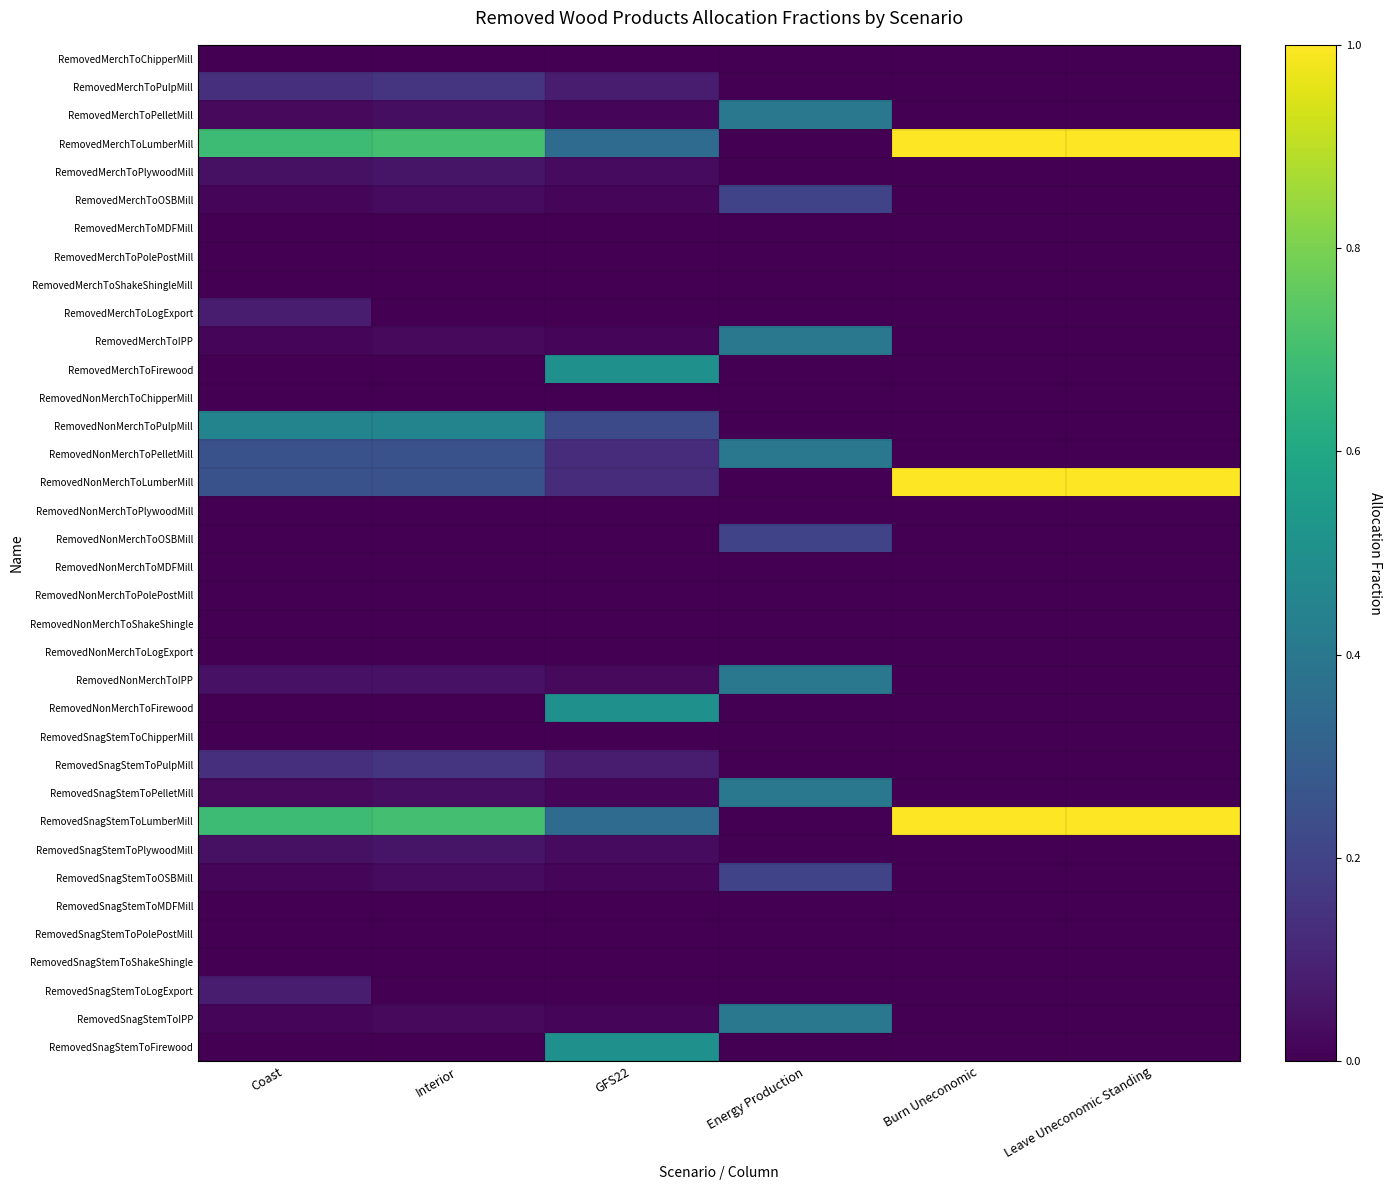

Reading right to left, what are all the values shown in this chart?

RemovedMerchToChipperMill: Leave Uneconomic Standing=0.0	Burn Uneconomic=0.0	Energy Production=0.0	GFS22=0.0	Interior=0.0	Coast=0.0
RemovedMerchToPulpMill: Leave Uneconomic Standing=0.0	Burn Uneconomic=0.0	Energy Production=0.0	GFS22=0.1	Interior=0.2	Coast=0.1
RemovedMerchToPelletMill: Leave Uneconomic Standing=0.0	Burn Uneconomic=0.0	Energy Production=0.4	GFS22=0.0	Interior=0.0	Coast=0.0
RemovedMerchToLumberMill: Leave Uneconomic Standing=1.0	Burn Uneconomic=1.0	Energy Production=0.0	GFS22=0.3	Interior=0.7	Coast=0.7
RemovedMerchToPlywoodMill: Leave Uneconomic Standing=0.0	Burn Uneconomic=0.0	Energy Production=0.0	GFS22=0.0	Interior=0.1	Coast=0.0
RemovedMerchToOSBMill: Leave Uneconomic Standing=0.0	Burn Uneconomic=0.0	Energy Production=0.2	GFS22=0.0	Interior=0.0	Coast=0.0
RemovedMerchToMDFMill: Leave Uneconomic Standing=0.0	Burn Uneconomic=0.0	Energy Production=0.0	GFS22=0.0	Interior=0.0	Coast=0.0
RemovedMerchToPolePostMill: Leave Uneconomic Standing=0.0	Burn Uneconomic=0.0	Energy Production=0.0	GFS22=0.0	Interior=0.0	Coast=0.0
RemovedMerchToShakeShingleMill: Leave Uneconomic Standing=0.0	Burn Uneconomic=0.0	Energy Production=0.0	GFS22=0.0	Interior=0.0	Coast=0.0
RemovedMerchToLogExport: Leave Uneconomic Standing=0.0	Burn Uneconomic=0.0	Energy Production=0.0	GFS22=0.0	Interior=0.0	Coast=0.1
RemovedMerchToIPP: Leave Uneconomic Standing=0.0	Burn Uneconomic=0.0	Energy Production=0.4	GFS22=0.0	Interior=0.0	Coast=0.0
RemovedMerchToFirewood: Leave Uneconomic Standing=0.0	Burn Uneconomic=0.0	Energy Production=0.0	GFS22=0.5	Interior=0.0	Coast=0.0
RemovedNonMerchToChipperMill: Leave Uneconomic Standing=0.0	Burn Uneconomic=0.0	Energy Production=0.0	GFS22=0.0	Interior=0.0	Coast=0.0
RemovedNonMerchToPulpMill: Leave Uneconomic Standing=0.0	Burn Uneconomic=0.0	Energy Production=0.0	GFS22=0.2	Interior=0.5	Coast=0.5
RemovedNonMerchToPelletMill: Leave Uneconomic Standing=0.0	Burn Uneconomic=0.0	Energy Production=0.4	GFS22=0.1	Interior=0.2	Coast=0.2
RemovedNonMerchToLumberMill: Leave Uneconomic Standing=1.0	Burn Uneconomic=1.0	Energy Production=0.0	GFS22=0.1	Interior=0.2	Coast=0.2
RemovedNonMerchToPlywoodMill: Leave Uneconomic Standing=0.0	Burn Uneconomic=0.0	Energy Production=0.0	GFS22=0.0	Interior=0.0	Coast=0.0
RemovedNonMerchToOSBMill: Leave Uneconomic Standing=0.0	Burn Uneconomic=0.0	Energy Production=0.2	GFS22=0.0	Interior=0.0	Coast=0.0
RemovedNonMerchToMDFMill: Leave Uneconomic Standing=0.0	Burn Uneconomic=0.0	Energy Production=0.0	GFS22=0.0	Interior=0.0	Coast=0.0
RemovedNonMerchToPolePostMill: Leave Uneconomic Standing=0.0	Burn Uneconomic=0.0	Energy Production=0.0	GFS22=0.0	Interior=0.0	Coast=0.0
RemovedNonMerchToShakeShingle: Leave Uneconomic Standing=0.0	Burn Uneconomic=0.0	Energy Production=0.0	GFS22=0.0	Interior=0.0	Coast=0.0
RemovedNonMerchToLogExport: Leave Uneconomic Standing=0.0	Burn Uneconomic=0.0	Energy Production=0.0	GFS22=0.0	Interior=0.0	Coast=0.0
RemovedNonMerchToIPP: Leave Uneconomic Standing=0.0	Burn Uneconomic=0.0	Energy Production=0.4	GFS22=0.0	Interior=0.1	Coast=0.1
RemovedNonMerchToFirewood: Leave Uneconomic Standing=0.0	Burn Uneconomic=0.0	Energy Production=0.0	GFS22=0.5	Interior=0.0	Coast=0.0
RemovedSnagStemToChipperMill: Leave Uneconomic Standing=0.0	Burn Uneconomic=0.0	Energy Production=0.0	GFS22=0.0	Interior=0.0	Coast=0.0
RemovedSnagStemToPulpMill: Leave Uneconomic Standing=0.0	Burn Uneconomic=0.0	Energy Production=0.0	GFS22=0.1	Interior=0.2	Coast=0.1
RemovedSnagStemToPelletMill: Leave Uneconomic Standing=0.0	Burn Uneconomic=0.0	Energy Production=0.4	GFS22=0.0	Interior=0.0	Coast=0.0
RemovedSnagStemToLumberMill: Leave Uneconomic Standing=1.0	Burn Uneconomic=1.0	Energy Production=0.0	GFS22=0.3	Interior=0.7	Coast=0.7
RemovedSnagStemToPlywoodMill: Leave Uneconomic Standing=0.0	Burn Uneconomic=0.0	Energy Production=0.0	GFS22=0.0	Interior=0.1	Coast=0.0
RemovedSnagStemToOSBMill: Leave Uneconomic Standing=0.0	Burn Uneconomic=0.0	Energy Production=0.2	GFS22=0.0	Interior=0.0	Coast=0.0
RemovedSnagStemToMDFMill: Leave Uneconomic Standing=0.0	Burn Uneconomic=0.0	Energy Production=0.0	GFS22=0.0	Interior=0.0	Coast=0.0
RemovedSnagStemToPolePostMill: Leave Uneconomic Standing=0.0	Burn Uneconomic=0.0	Energy Production=0.0	GFS22=0.0	Interior=0.0	Coast=0.0
RemovedSnagStemToShakeShingle: Leave Uneconomic Standing=0.0	Burn Uneconomic=0.0	Energy Production=0.0	GFS22=0.0	Interior=0.0	Coast=0.0
RemovedSnagStemToLogExport: Leave Uneconomic Standing=0.0	Burn Uneconomic=0.0	Energy Production=0.0	GFS22=0.0	Interior=0.0	Coast=0.1
RemovedSnagStemToIPP: Leave Uneconomic Standing=0.0	Burn Uneconomic=0.0	Energy Production=0.4	GFS22=0.0	Interior=0.0	Coast=0.0
RemovedSnagStemToFirewood: Leave Uneconomic Standing=0.0	Burn Uneconomic=0.0	Energy Production=0.0	GFS22=0.5	Interior=0.0	Coast=0.0